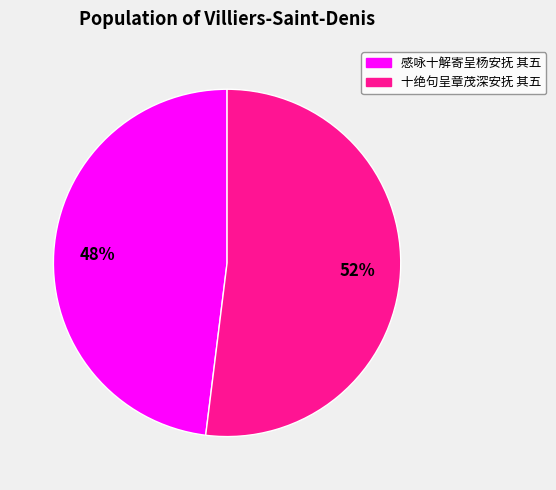

Rank the categories by value from highest to lowest.

十绝句呈章茂深安抚 其五, 感咏十解寄呈杨安抚 其五